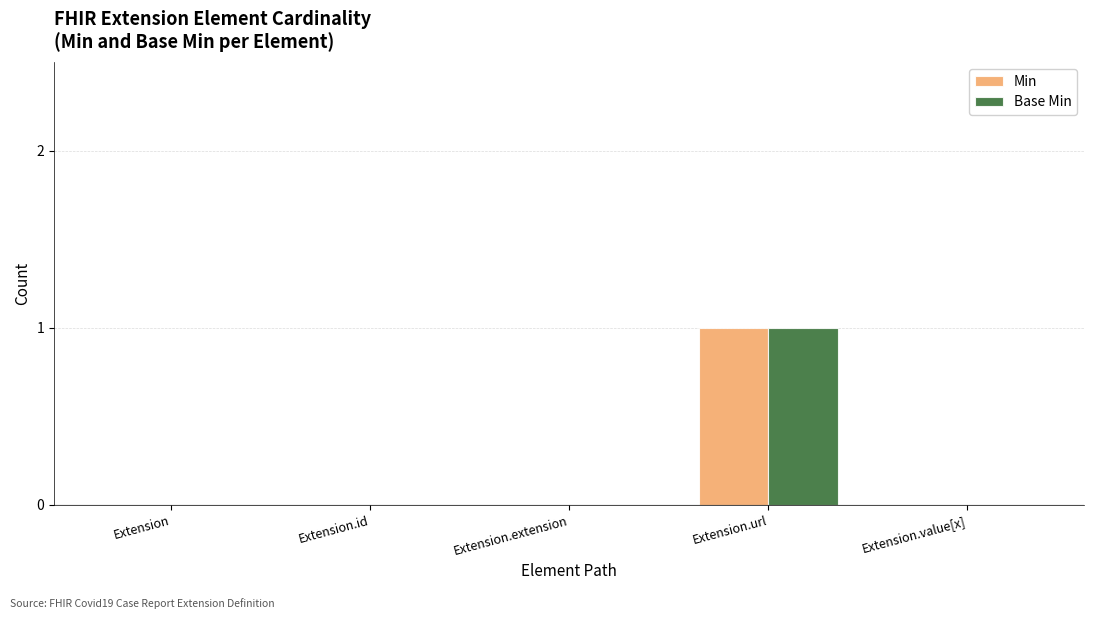

Reading left to right, list all the values displayed in this chart.

Min: Extension=0	Extension.id=0	Extension.extension=0	Extension.url=1	Extension.value[x]=0
Base Min: Extension=0	Extension.id=0	Extension.extension=0	Extension.url=1	Extension.value[x]=0